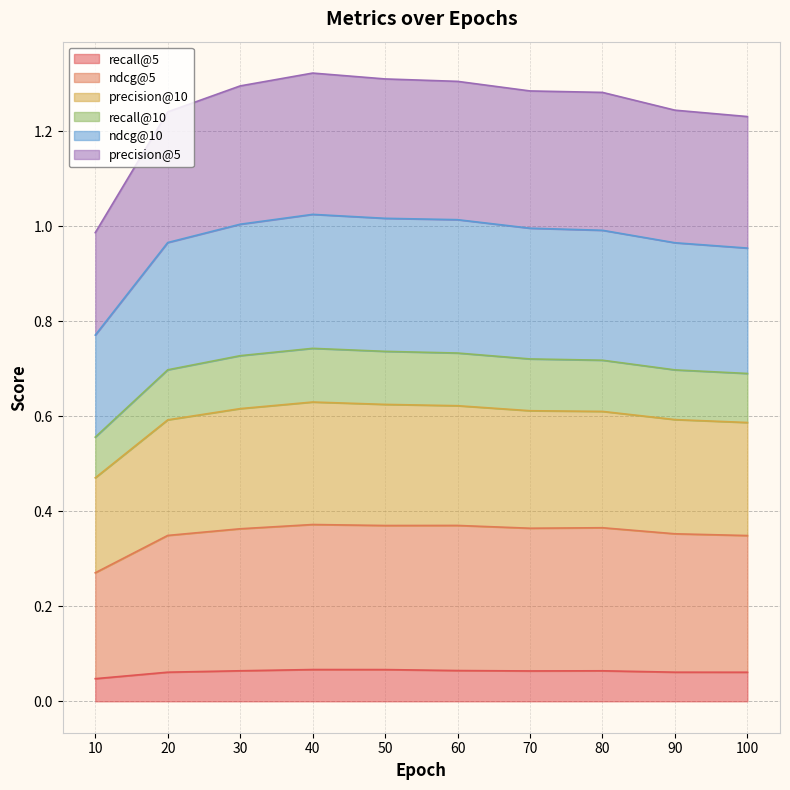

What is the label of the 6th point from the left?

60.0